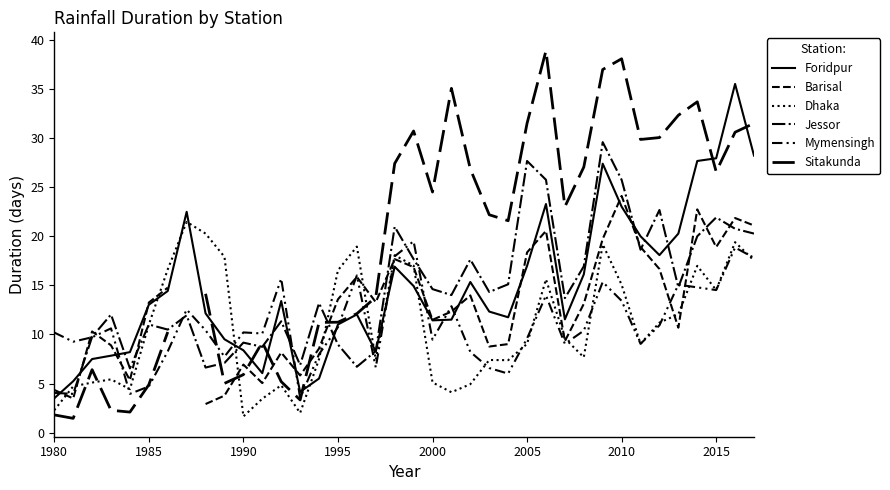

What is the greatest value displayed?

38.9